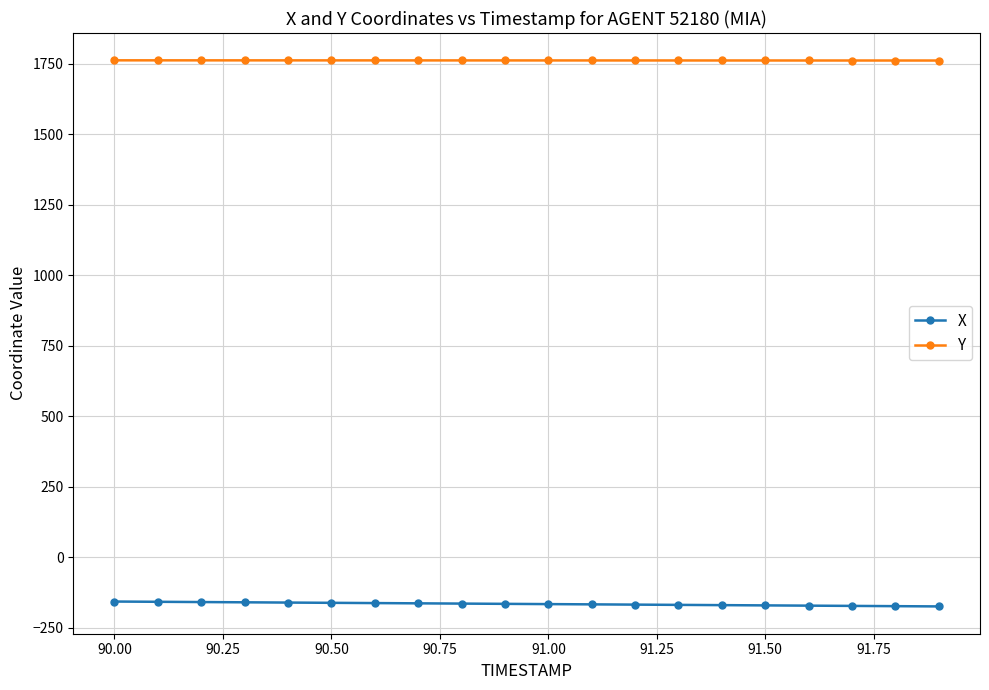

What is the maximum value for Y?

1761.4